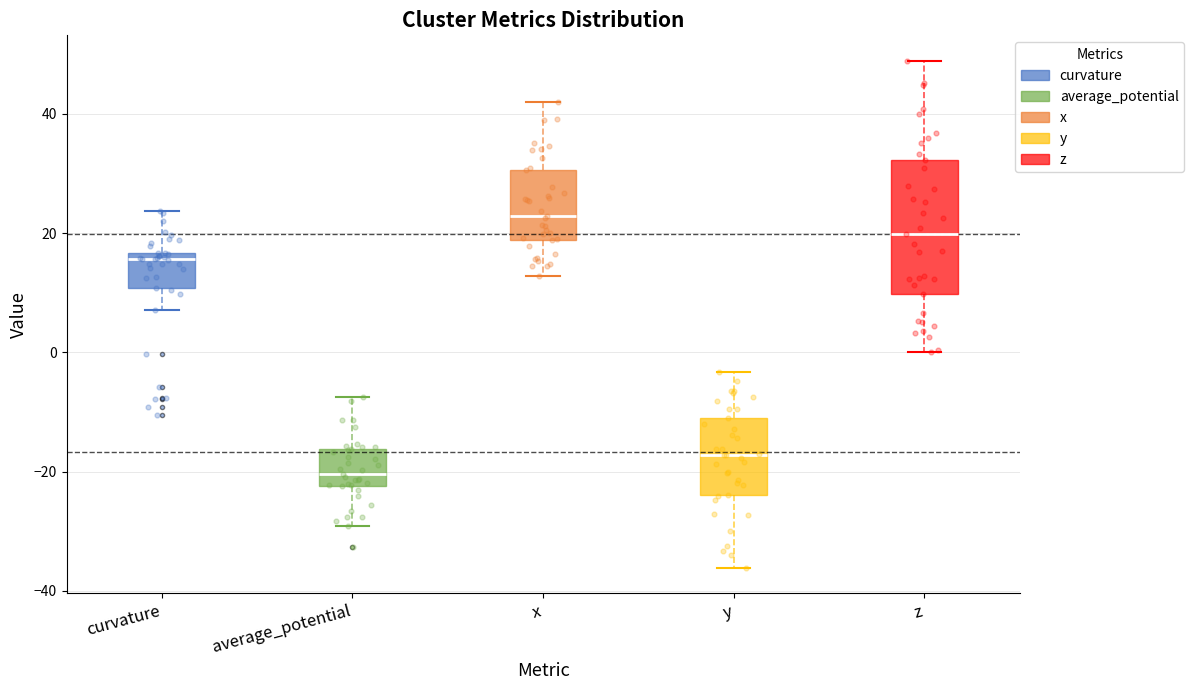

Where is the upper edge of the box for z on the y-axis? The values are not printed on the chart, so give them approximately, as read against the axis.

32